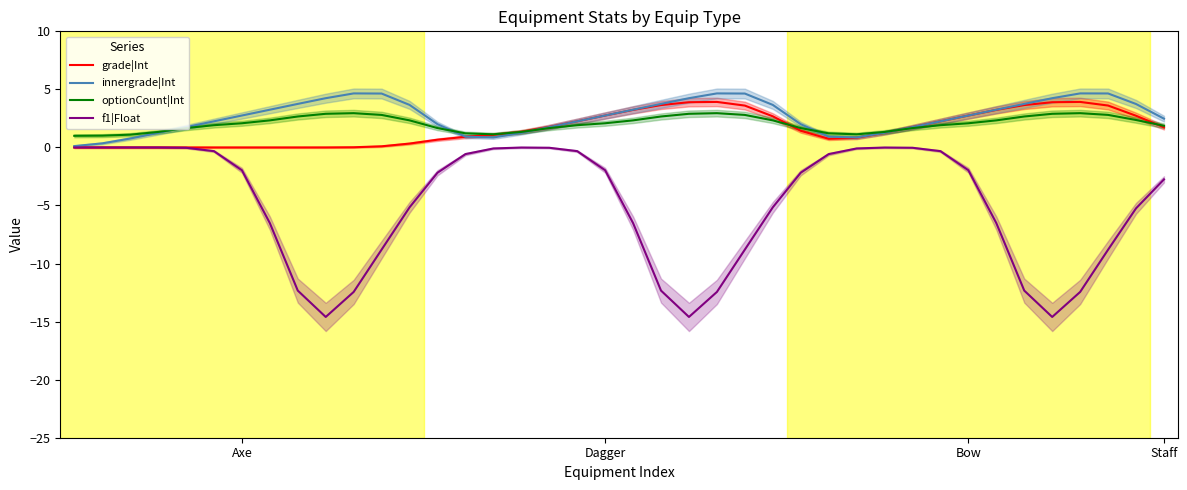

Where do innergrade|Int and grade|Int first cross each other?

14 and 15